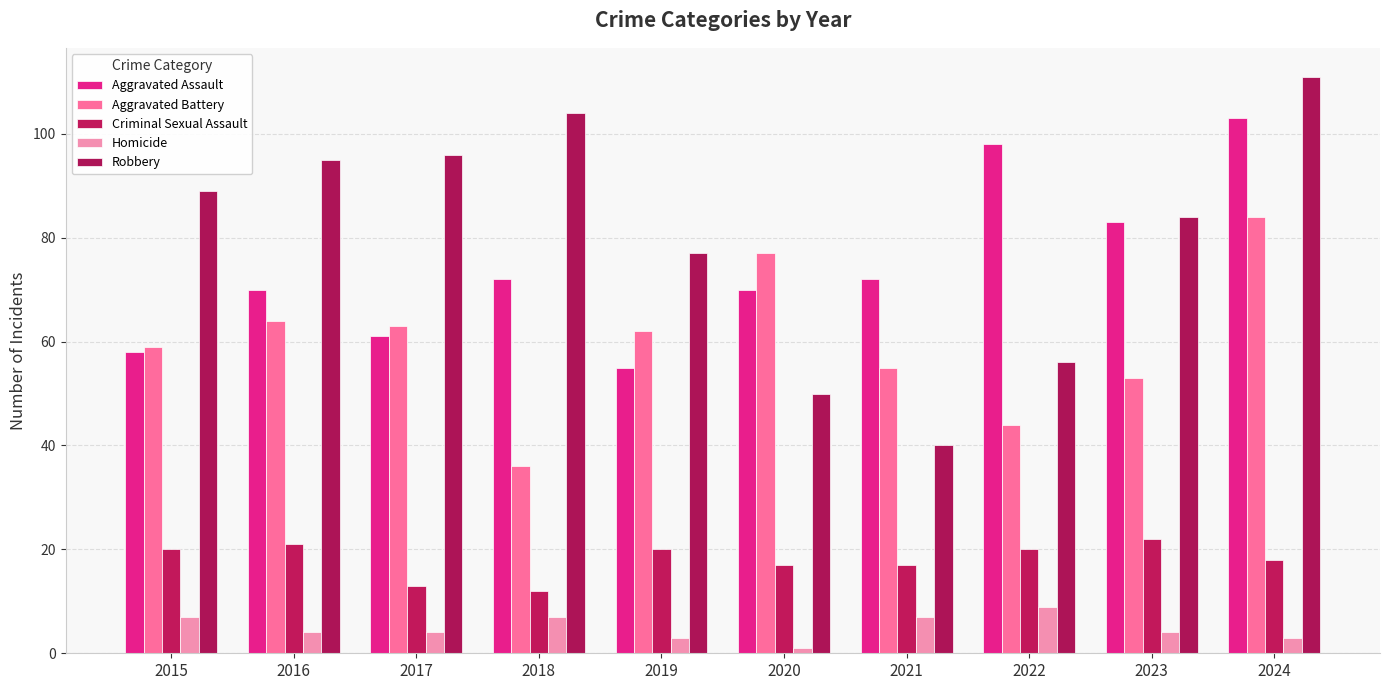

What is the value of the Aggravated Battery bar at the 3rd from the left?

63